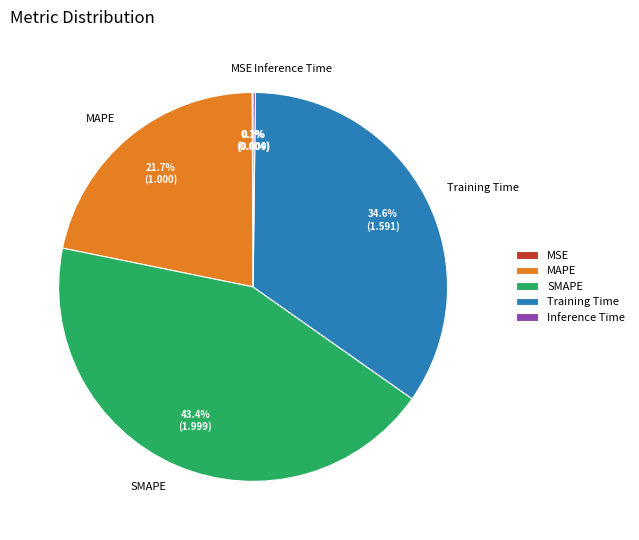

What portion of the pie excludes SMAPE?

56.6%